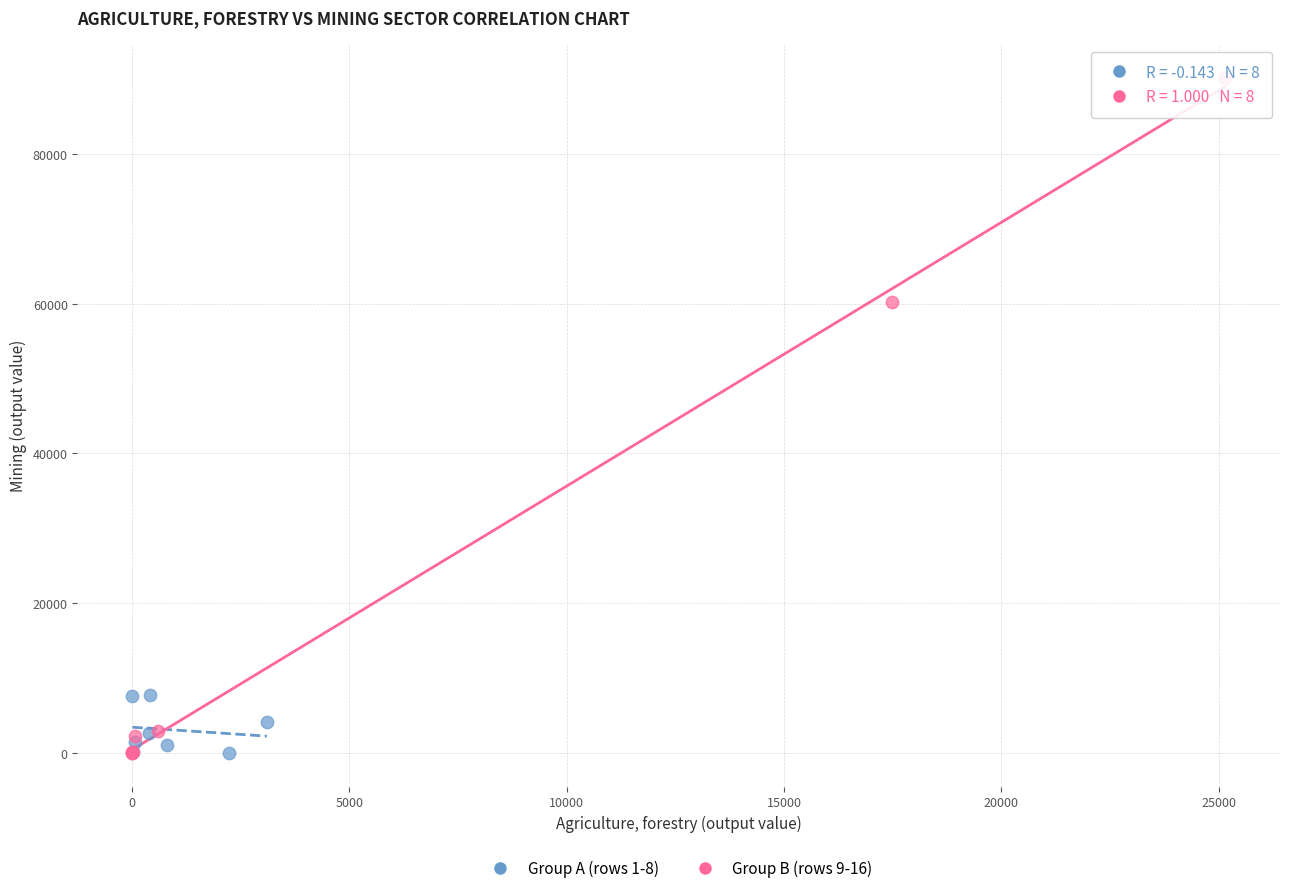

Which series has the widest spread of Y values?

Group B (rows 9-16)